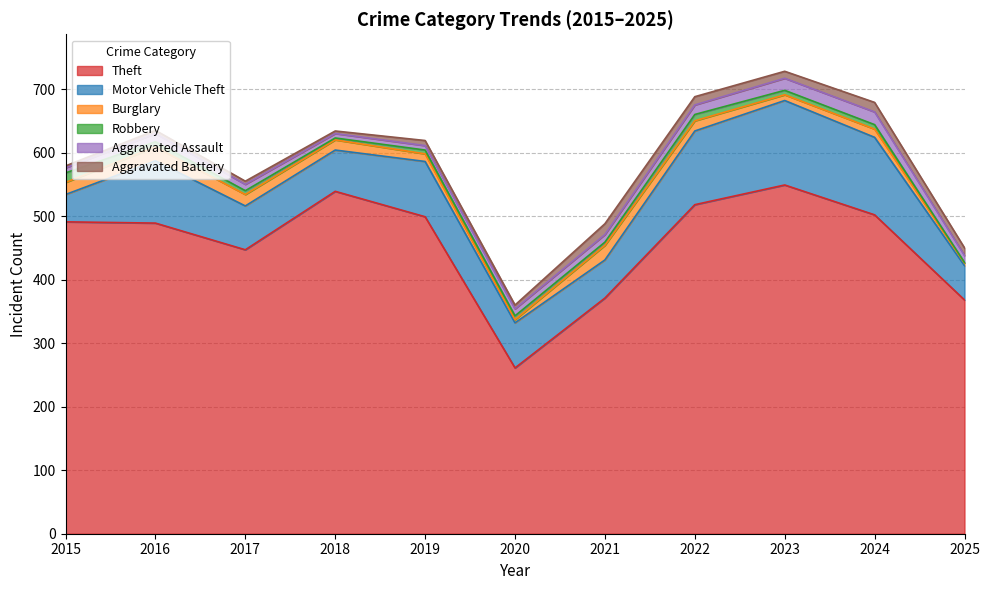

What is the greatest value displayed?

549